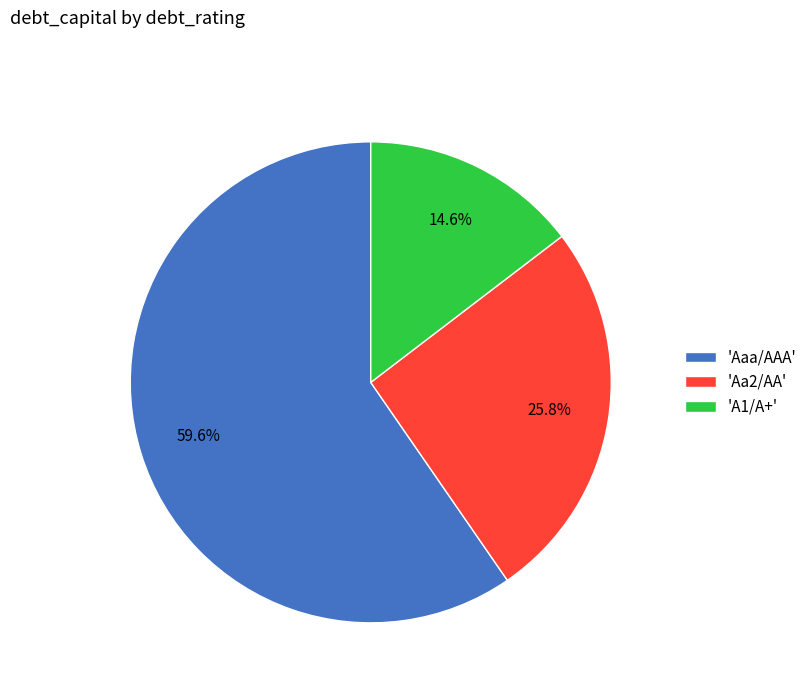

Combined, what portion of the pie is 'A1/A+' and 'Aa2/AA'?

40.4%